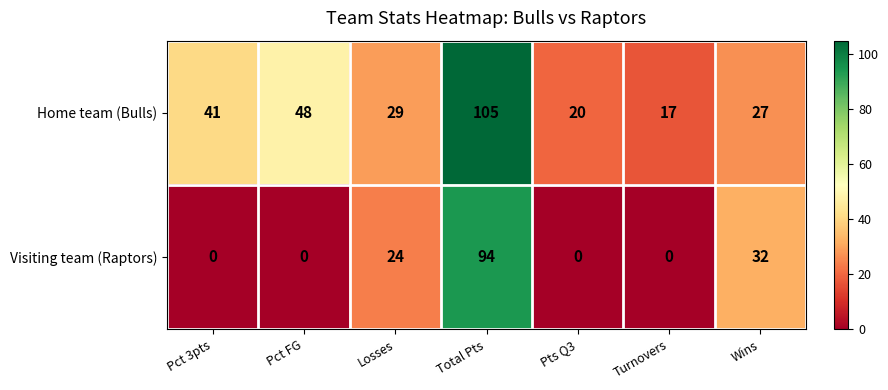

Is the value of Home team (Bulls) at Wins greater than the value of Visiting team (Raptors) at Losses?

Yes